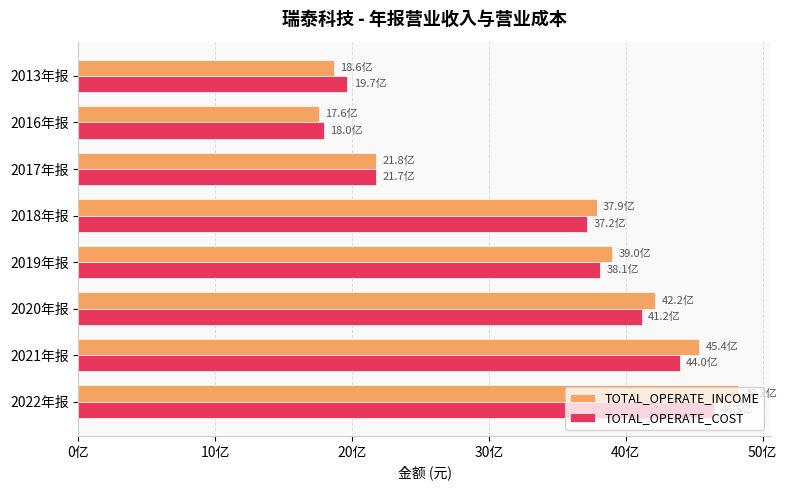

What are all the series names shown in the legend?

TOTAL_OPERATE_INCOME, TOTAL_OPERATE_COST